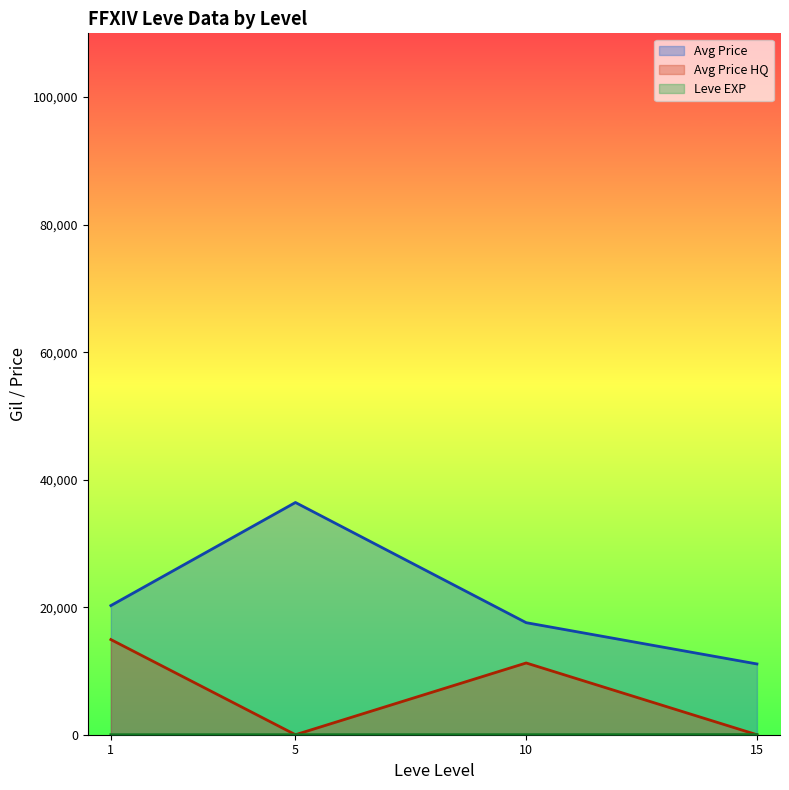

What are all the series names shown in the legend?

Avg Price (line), Avg Price HQ (line), Leve EXP (line)